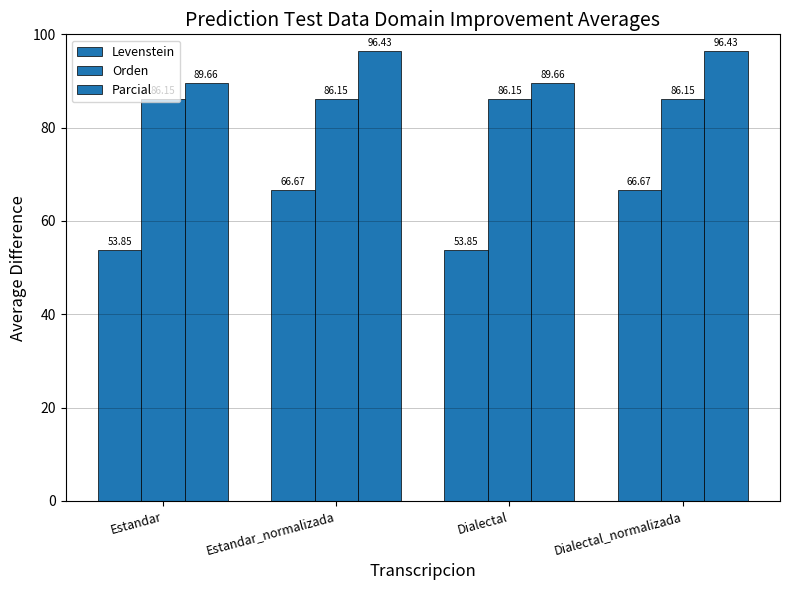

Count the number of data series in this chart.

3